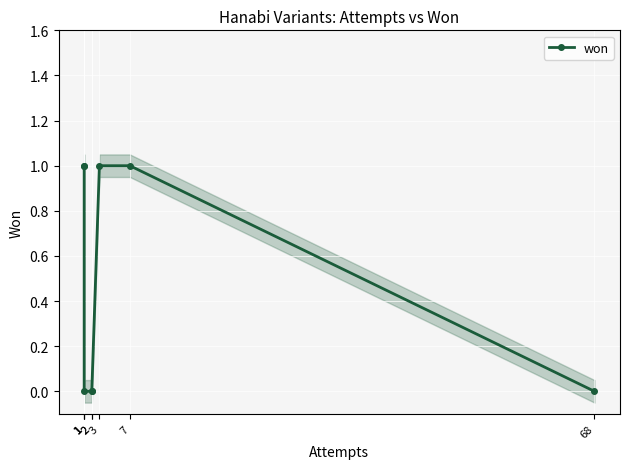

Does the chart display data point markers on the line(s)?

Yes